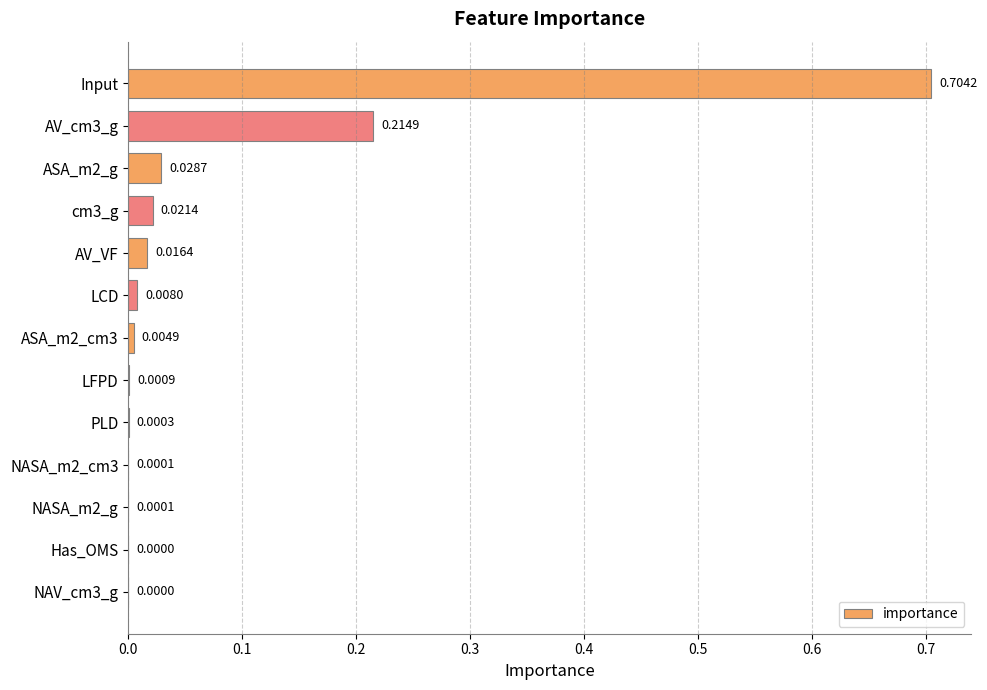

Count the number of data series in this chart.

1